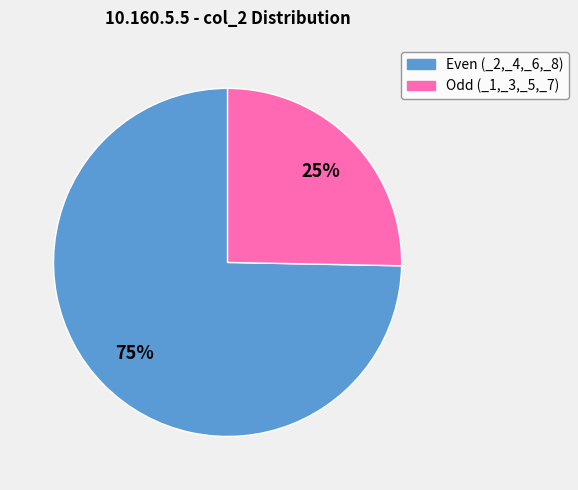

To the nearest percent, what is the average slice percentage?

50%